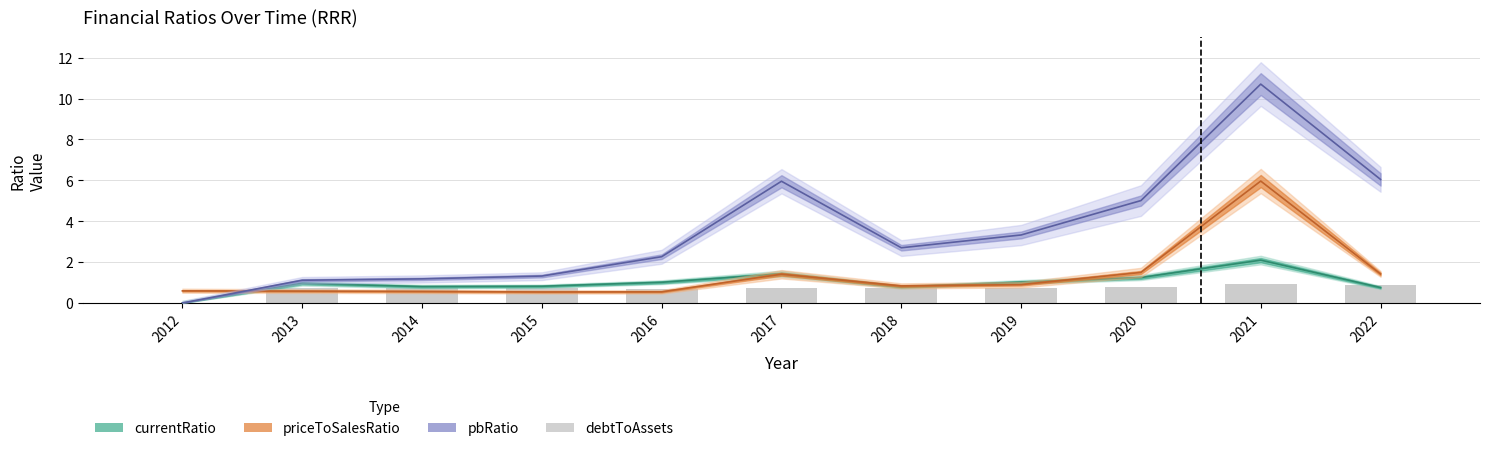

List the labels in order of pbRatio value, smallest first.

2012, 2013, 2014, 2015, 2016, 2018, 2019, 2020, 2017, 2022, 2021